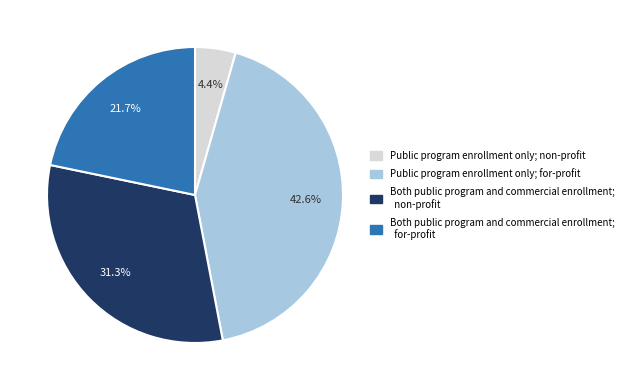

Is there any slice that represents more than half of the pie?

No